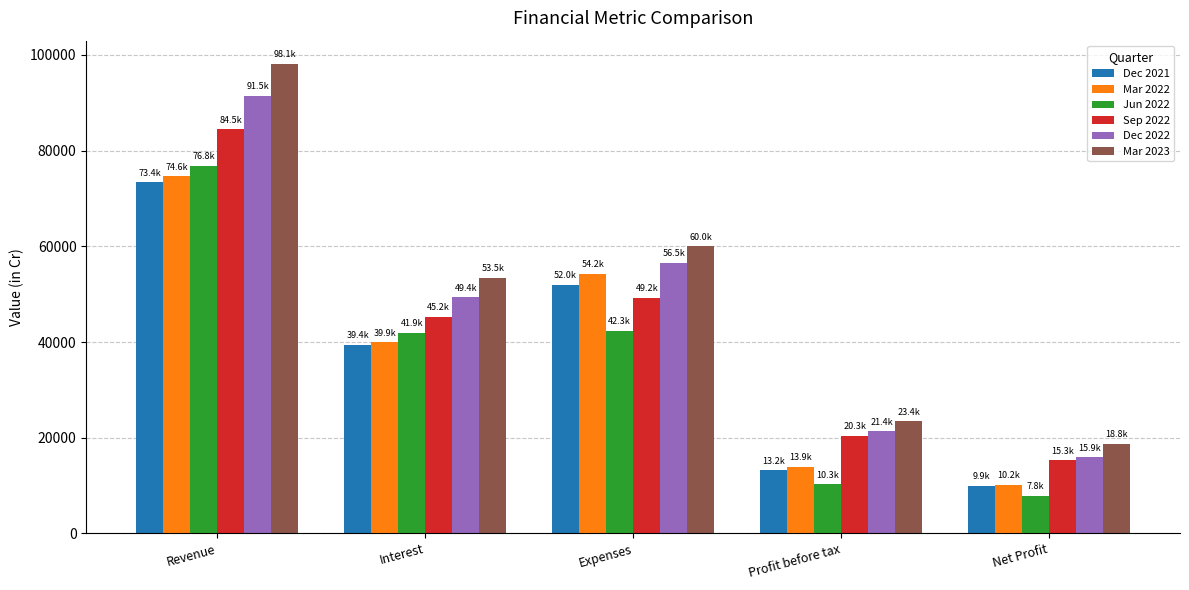

What is the difference between the Mar 2023 values at Net Profit and Profit before tax?

4667